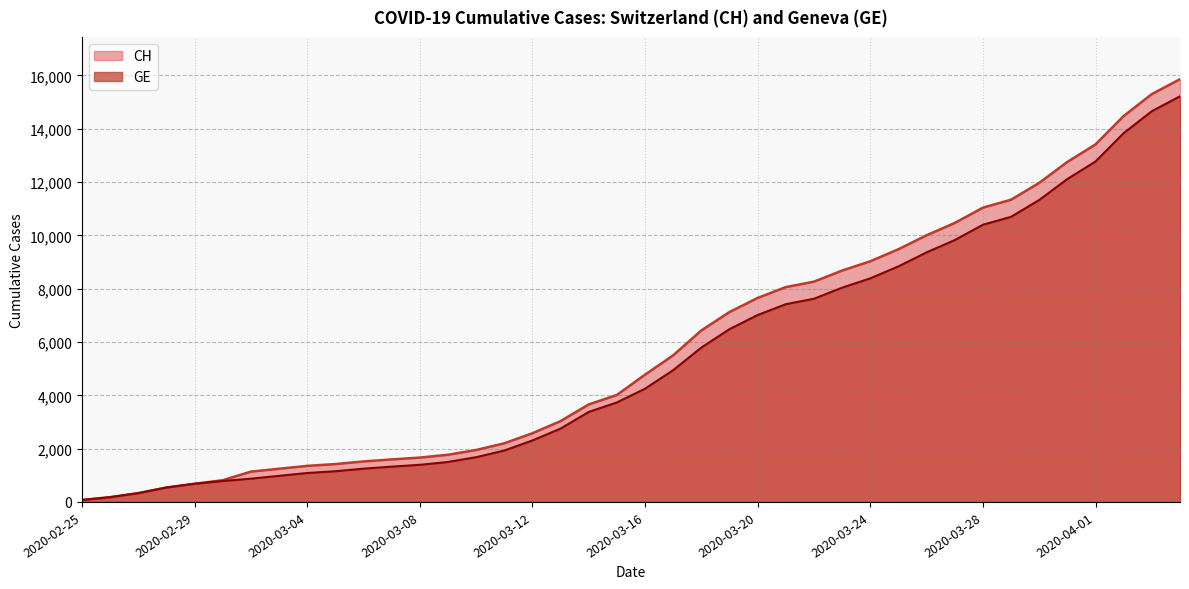

What are all the series names shown in the legend?

CH, GE